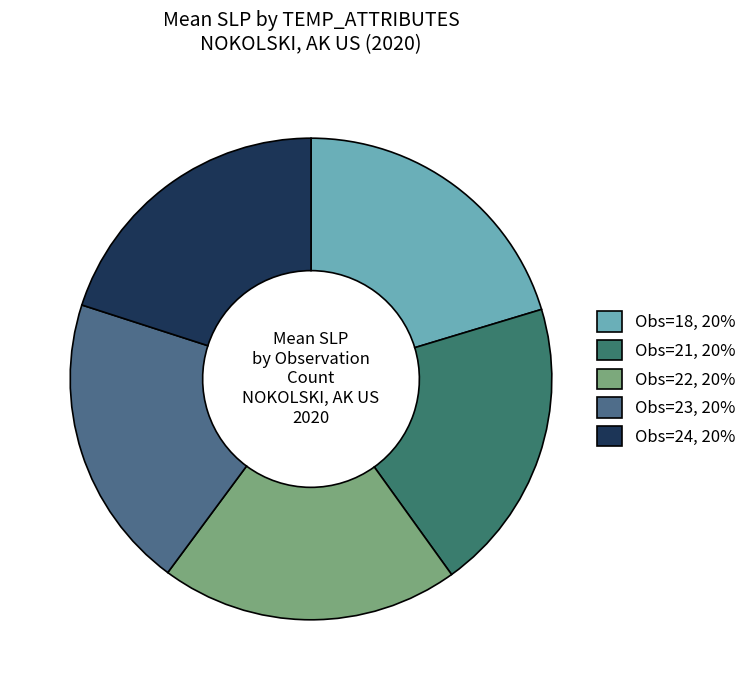

Count the number of slices in the pie.

5